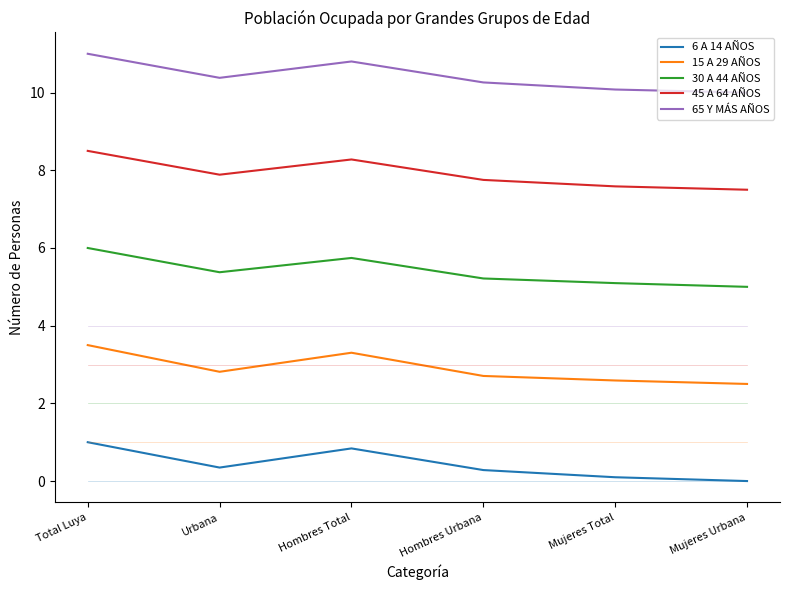

Which series has the largest total across all categories?

65 Y MÁS AÑOS